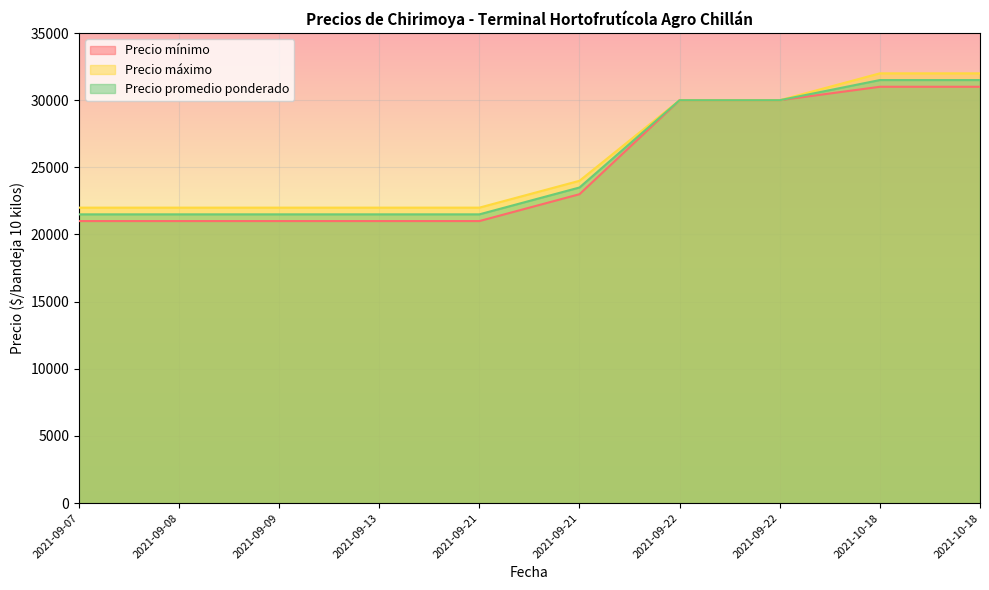

The Precio máximo series shows 30000 at 2021-09-22. True or false?

True